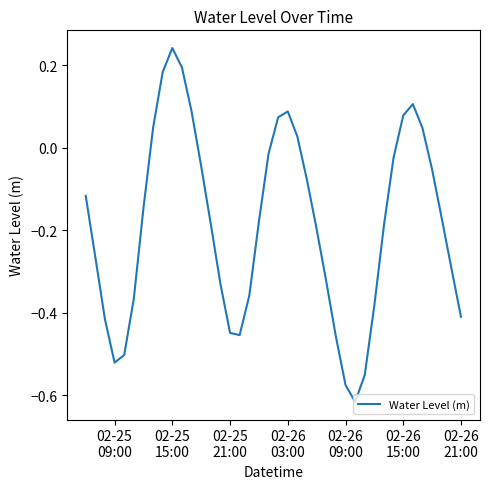

What is the difference between the maximum and minimum values?

0.9